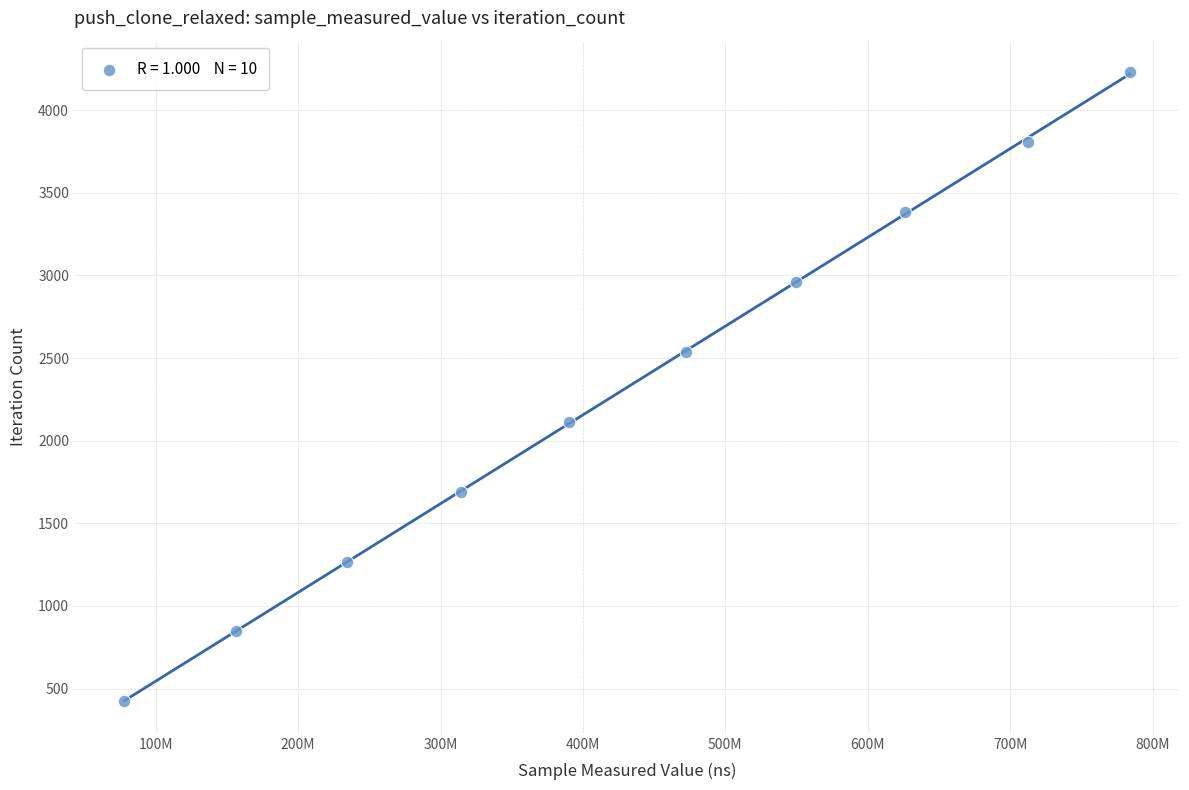

What is the range of X values (max minus min)?

706080767